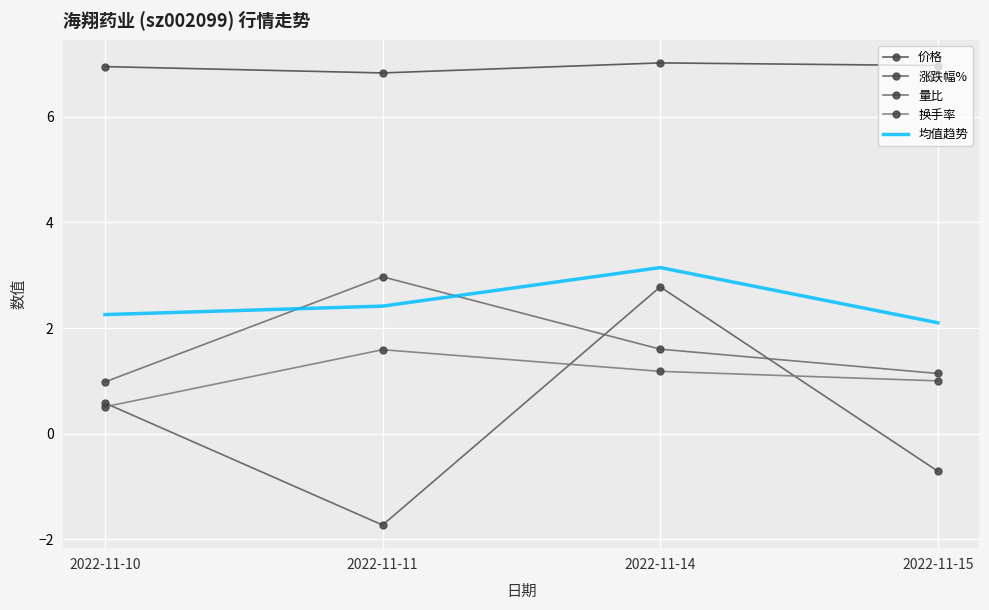

What is the difference between the maximum and minimum values in the 均值趋势 series?

1.0